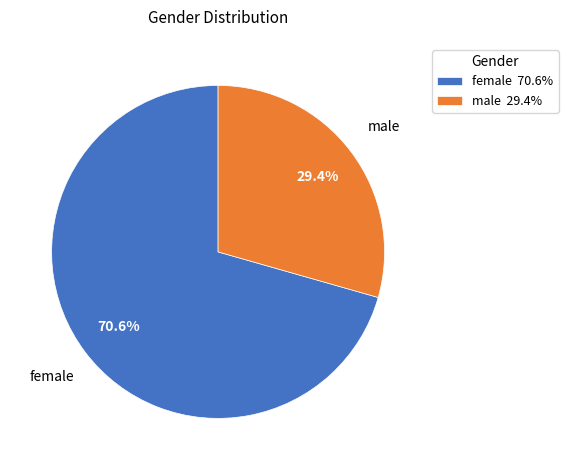

How many slices are in this pie chart?

2